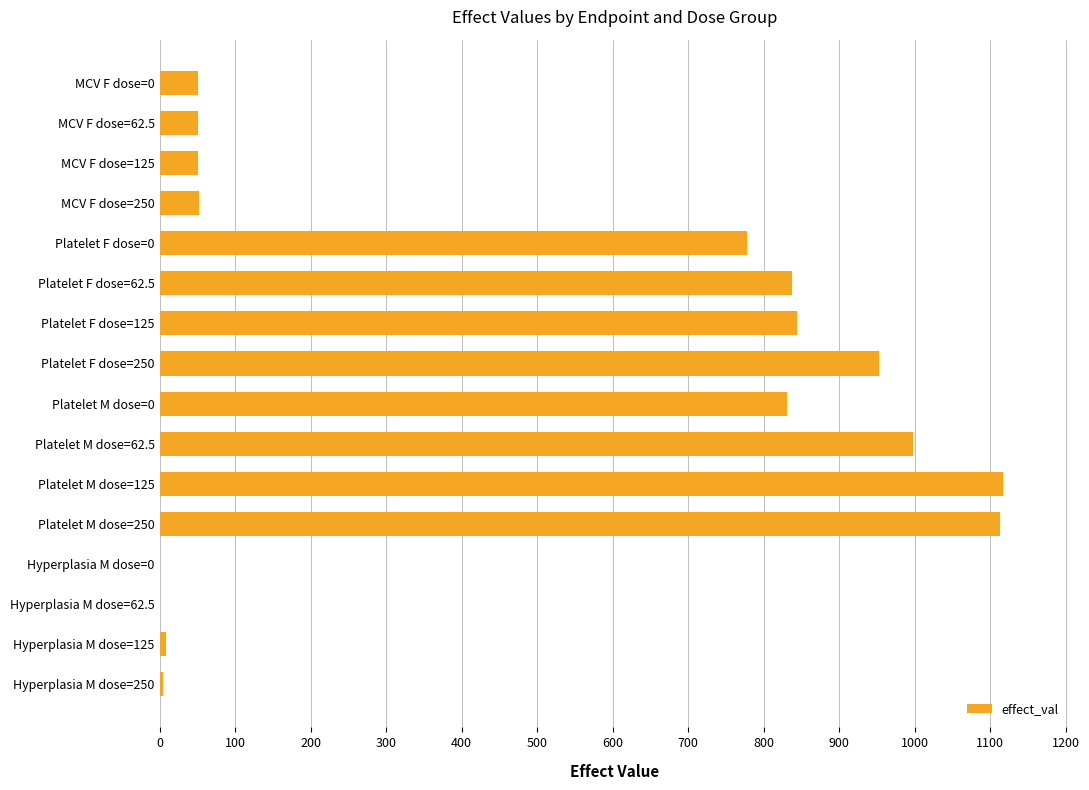

What is the sum of all values?

7692.4